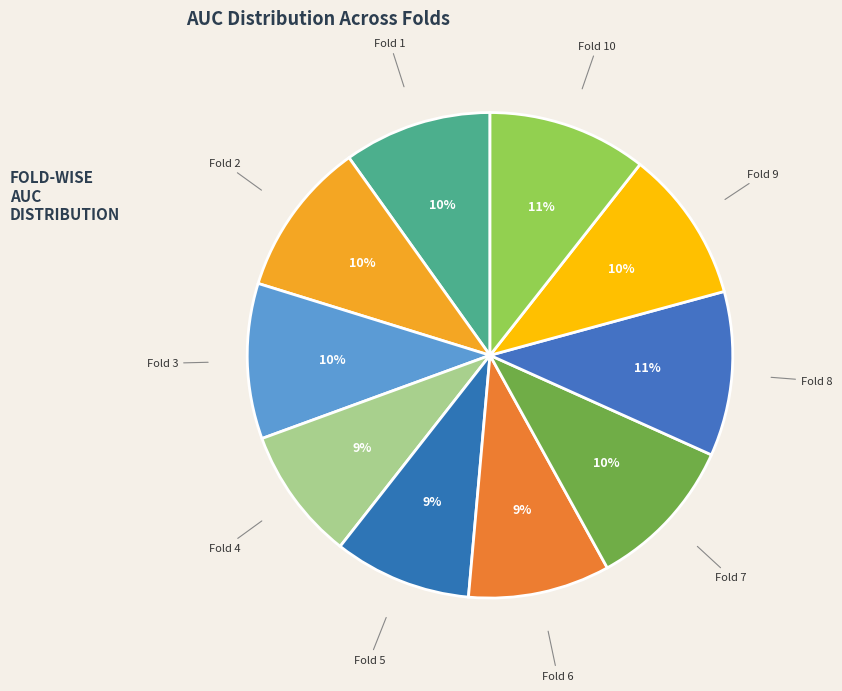

Rank the categories by value from lowest to highest.

Fold 4, Fold 5, Fold 6, Fold 1, Fold 9, Fold 7, Fold 2, Fold 3, Fold 10, Fold 8